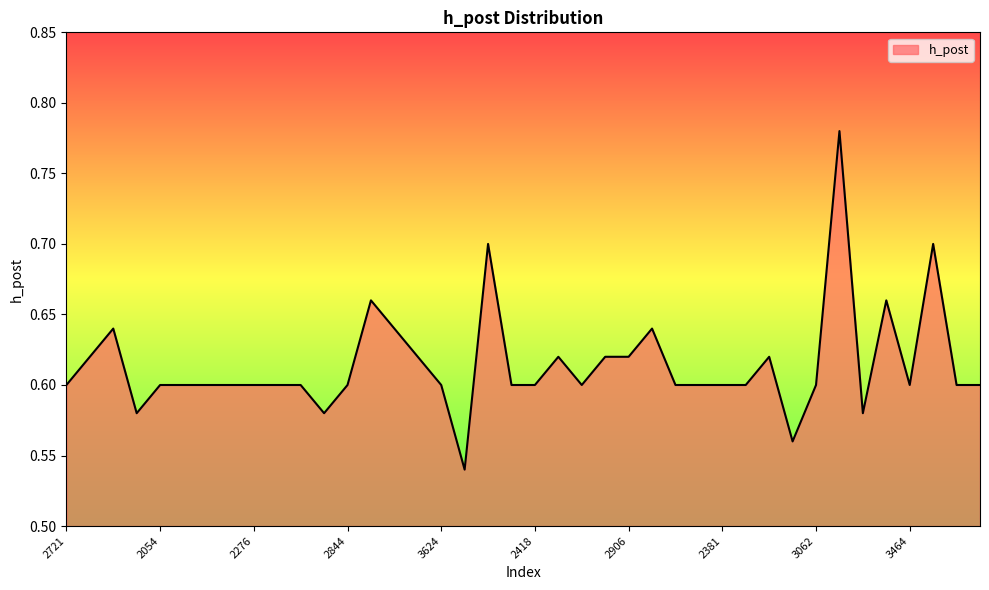

Does the chart have visible grid lines?

No